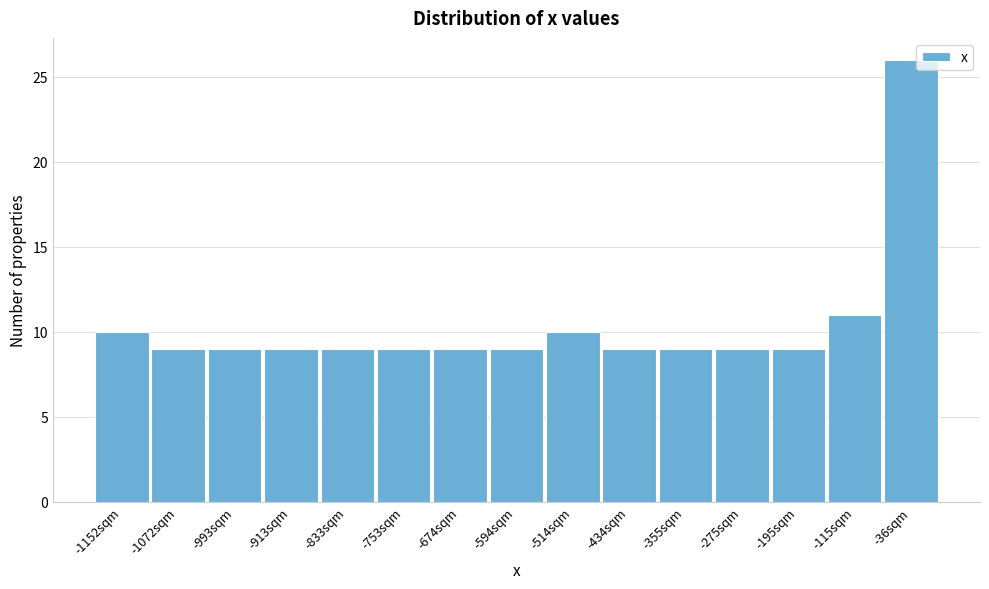

Reading left to right, extract all data points from this chart.

10	9	9	9	9	9	9	9	10	9	9	9	9	11	26